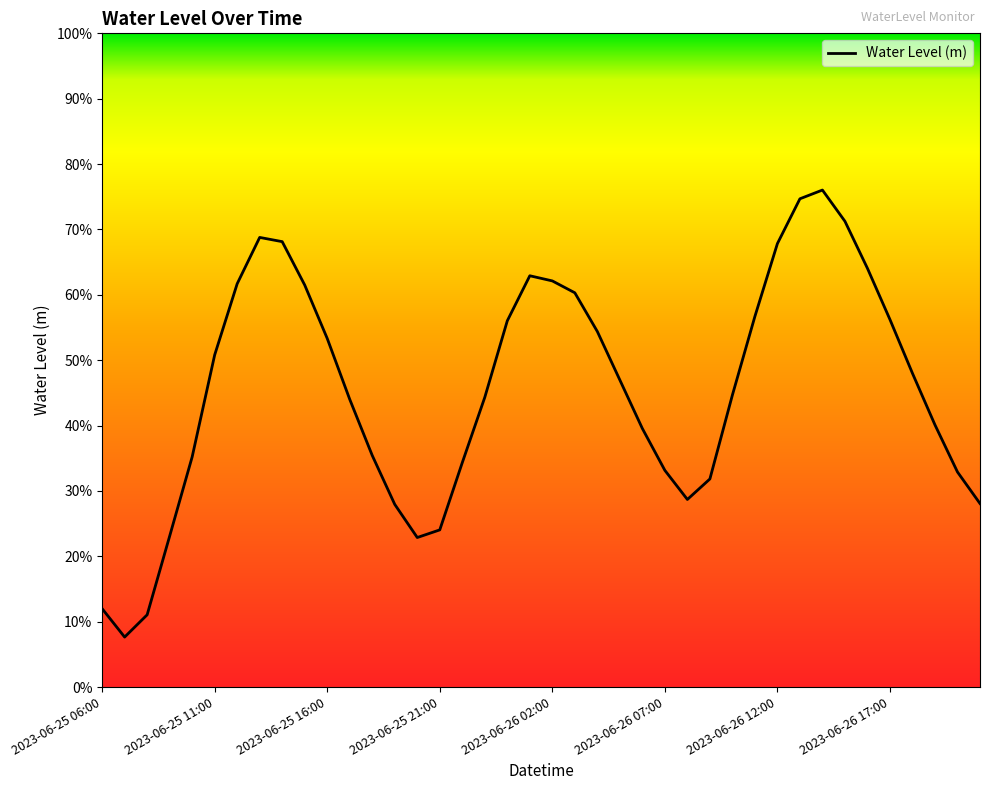

Reading left to right, transcribe all the data shown in this chart.

0.1	0.1	0.1	0.2	0.4	0.5	0.6	0.7	0.7	0.6	0.5	0.4	0.4	0.3	0.2	0.2	0.3	0.4	0.6	0.6	0.6	0.6	0.5	0.5	0.4	0.3	0.3	0.3	0.4	0.6	0.7	0.7	0.8	0.7	0.6	0.6	0.5	0.4	0.3	0.3